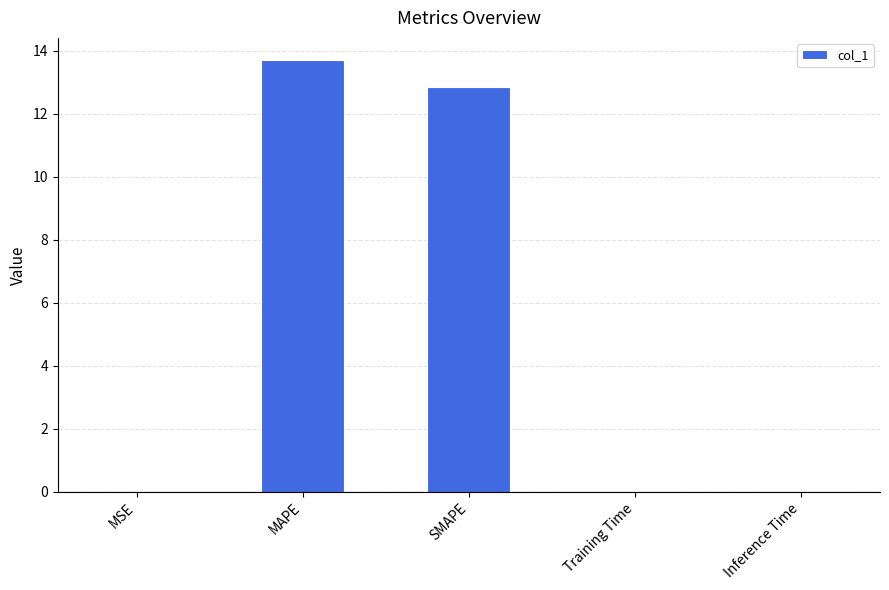

At which category does the chart reach its peak across all series?

MAPE